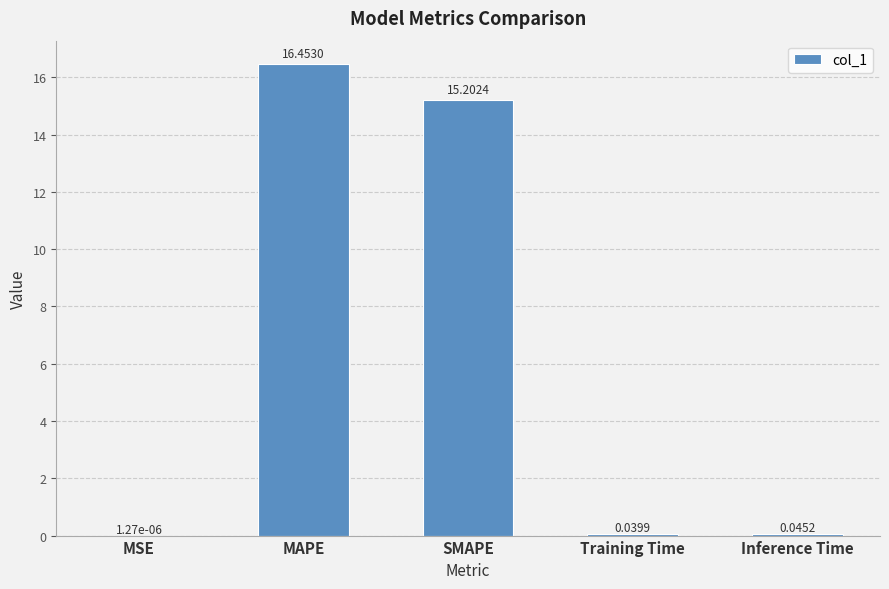

Between Training Time and MAPE, which is larger?

MAPE